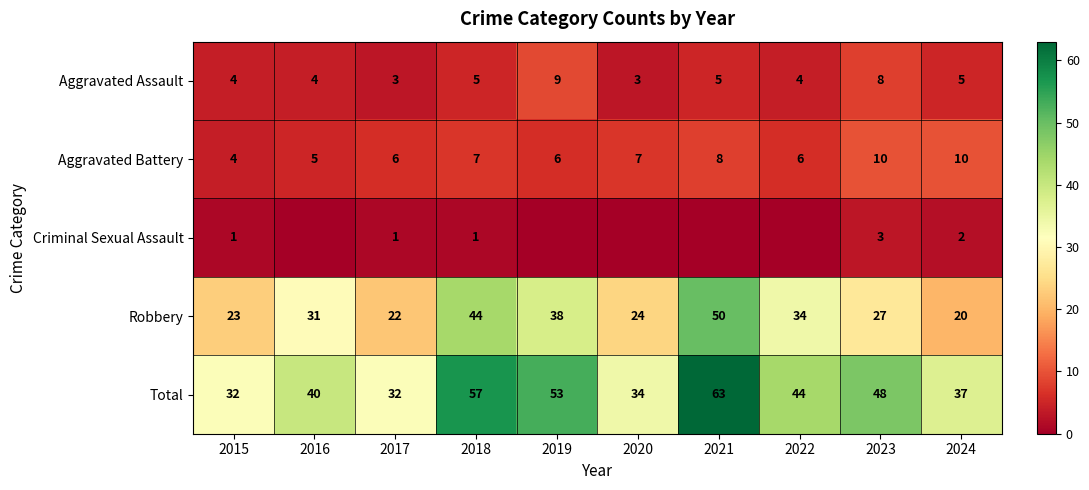

Rank the series at 2017 from lowest to highest value.

Criminal Sexual Assault, Aggravated Assault, Aggravated Battery, Robbery, Total